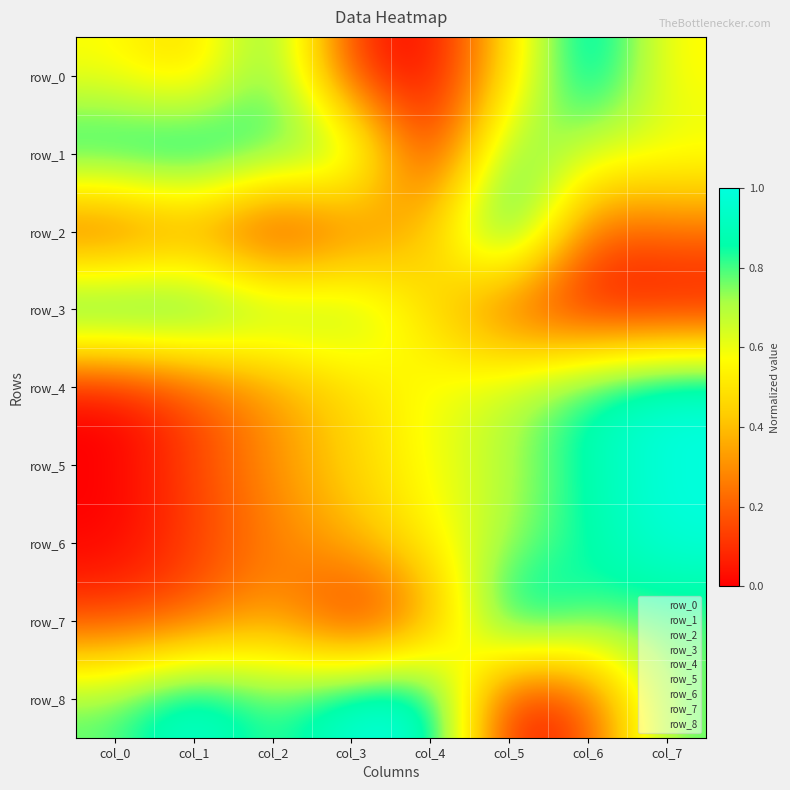

The value of row_7 at col_1 is 0.2. True or false?

True